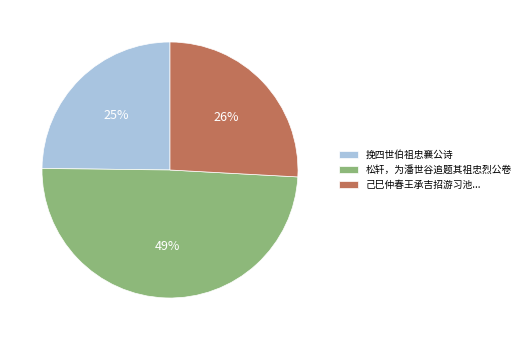

What is the ratio of the value at 挽四世伯祖忠襄公诗 to the value at 松轩，为潘世谷追题其祖忠烈公卷?

0.5